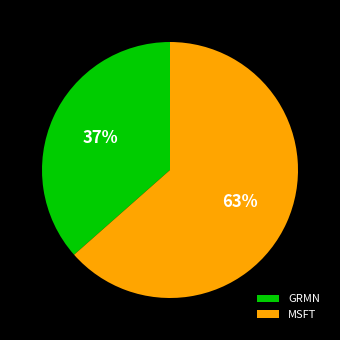

Count the number of slices in the pie.

2